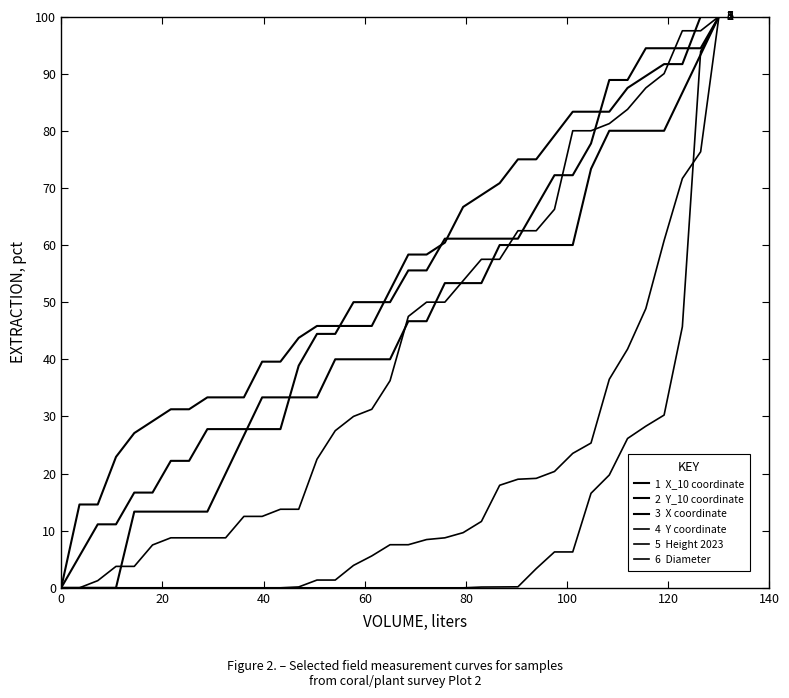

How many lines are shown in the chart?

6